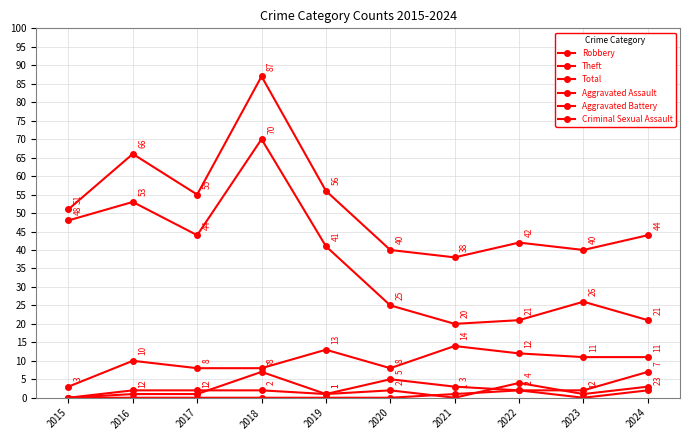

Which has a higher value, 2022 or 2019?

2019